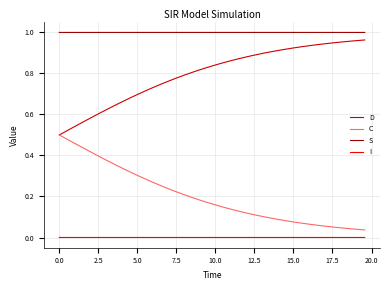

List the series in order of their overall mean, highest first.

S, D, C, I